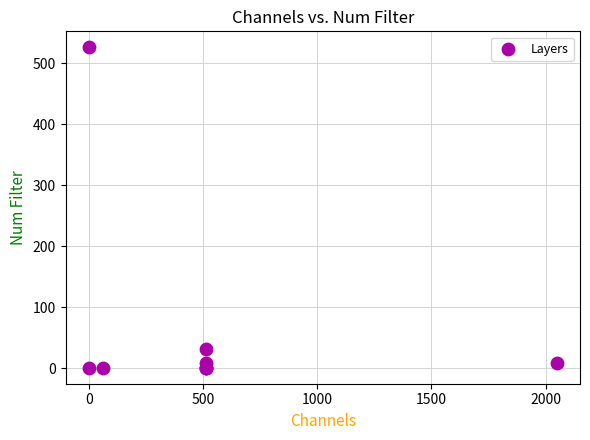

What Y value in the scatter plot is closest to 263?

32